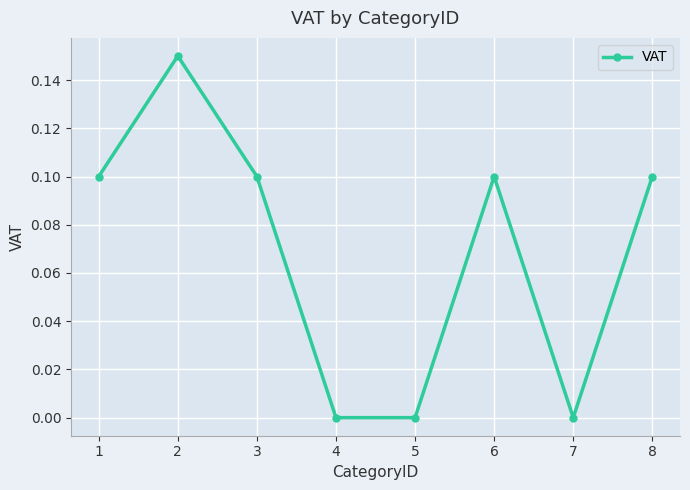

Count the values in the range 0 to 1.

8